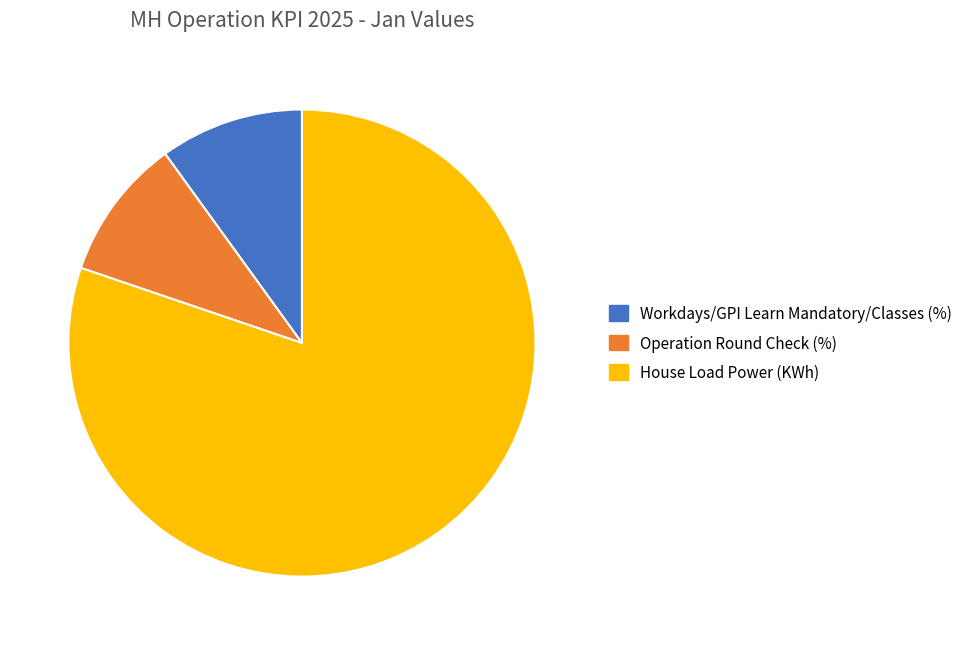

Is there any slice that represents more than half of the pie?

Yes